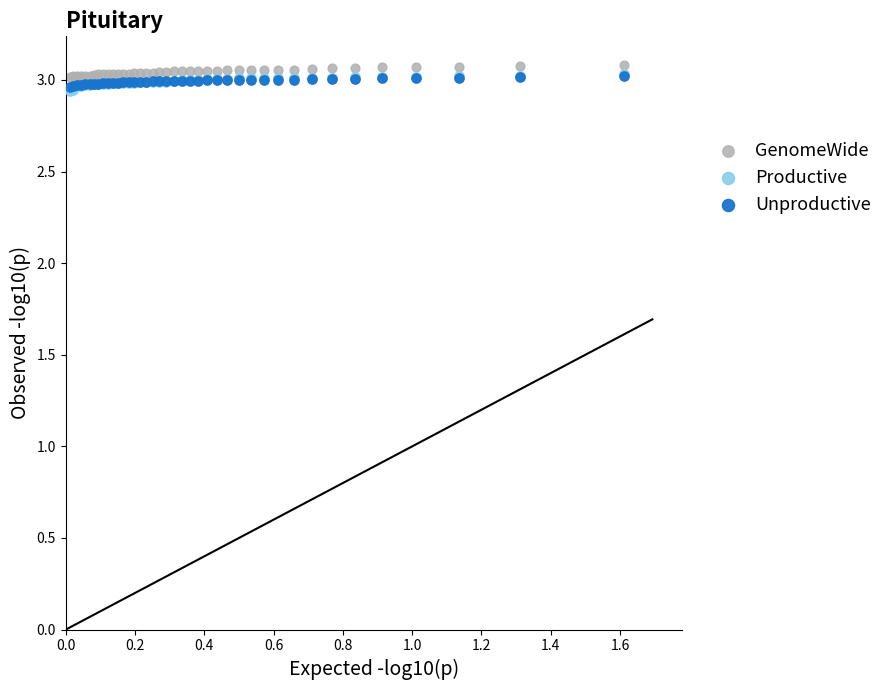

What are all the series names shown in the legend?

GenomeWide, Productive, Unproductive